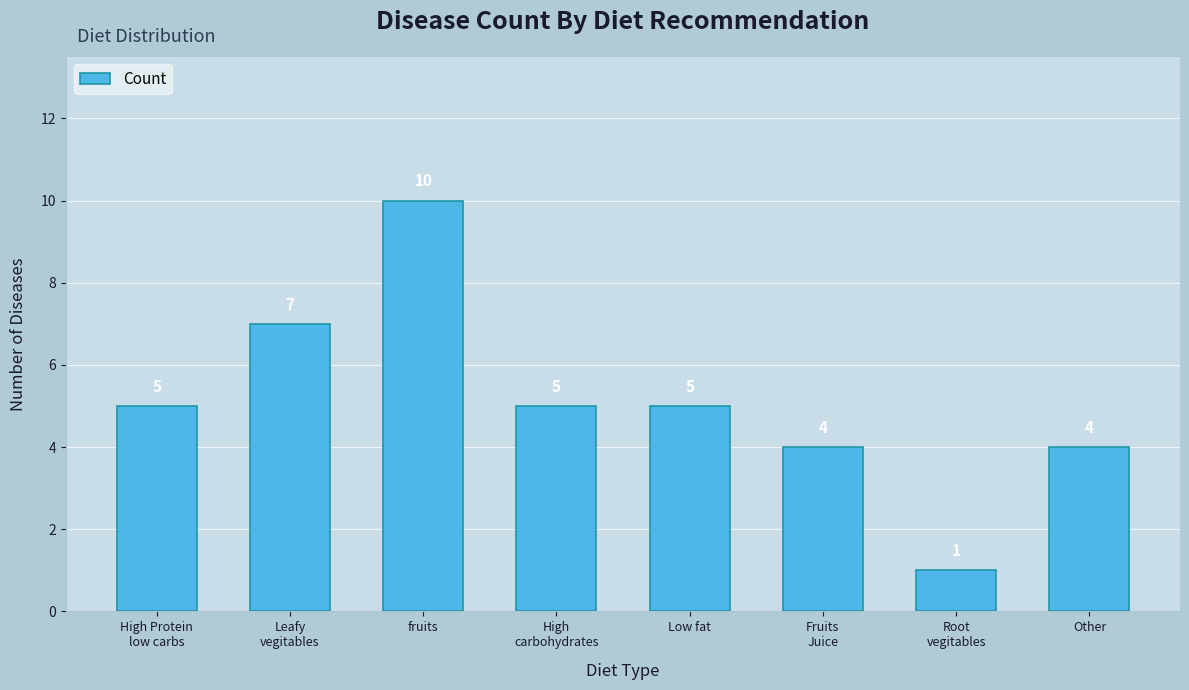

What is the greatest value displayed?

10